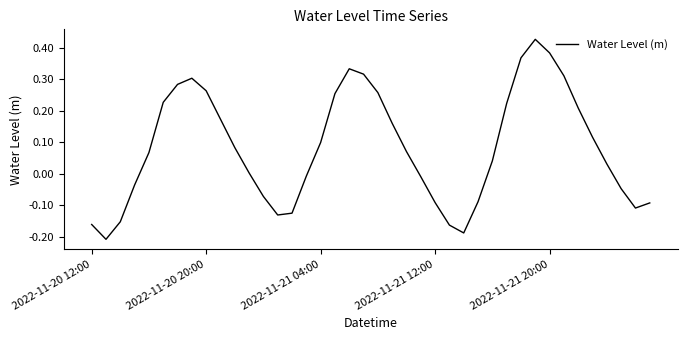

What is the difference between the maximum and minimum values?

0.6